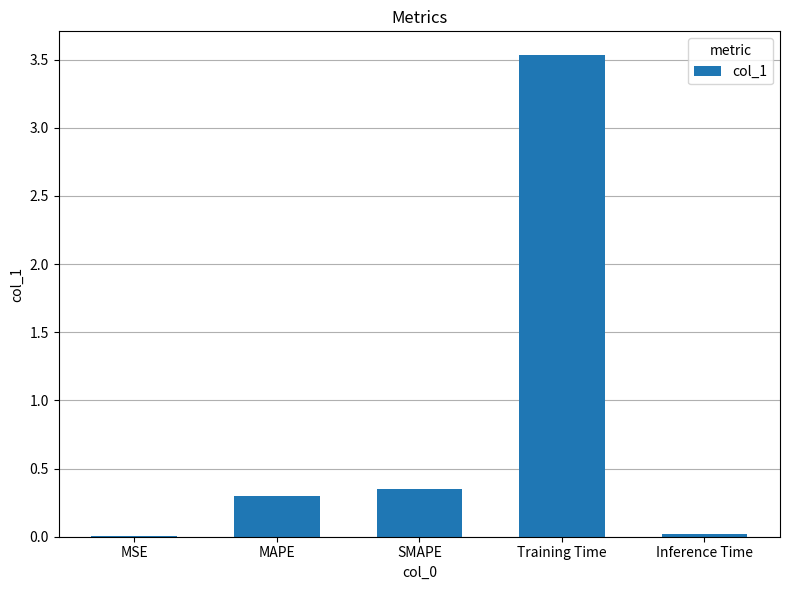

Between Training Time and MSE, which is larger?

Training Time